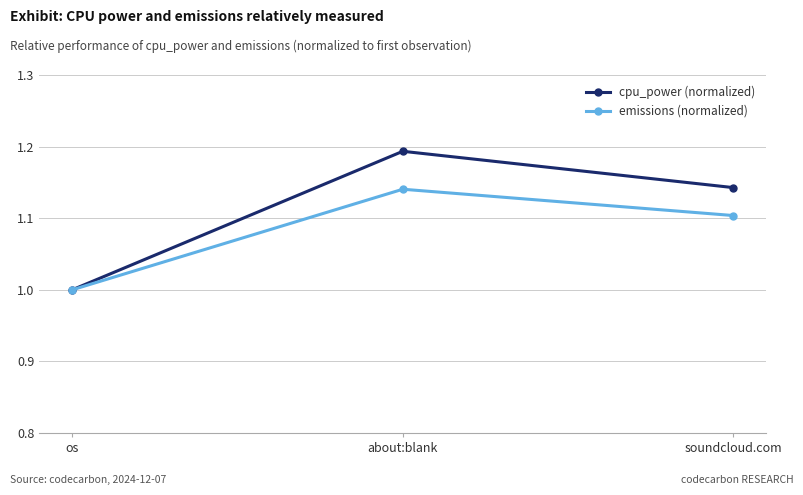

What are all the series names shown in the legend?

cpu_power (normalized), emissions (normalized)